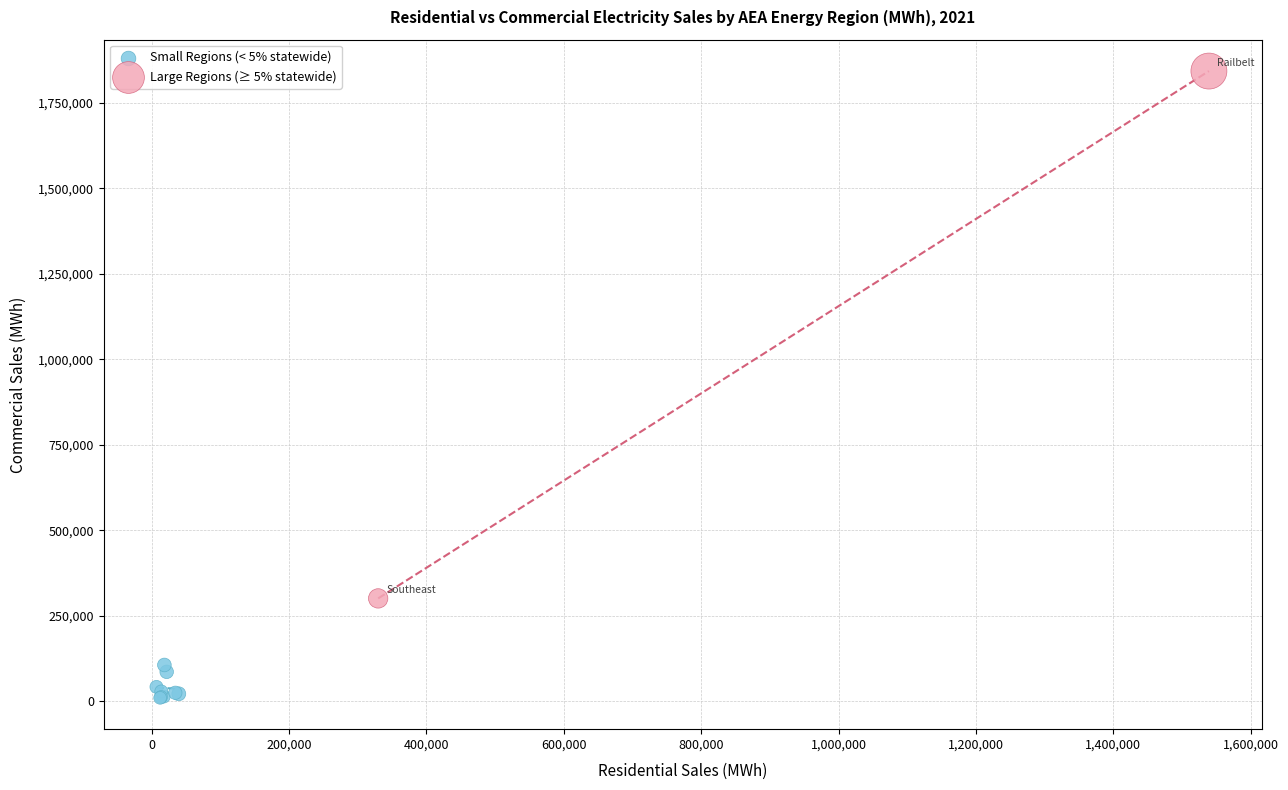

Which series contains the highest Y value?

Large Regions (≥ 5% statewide)